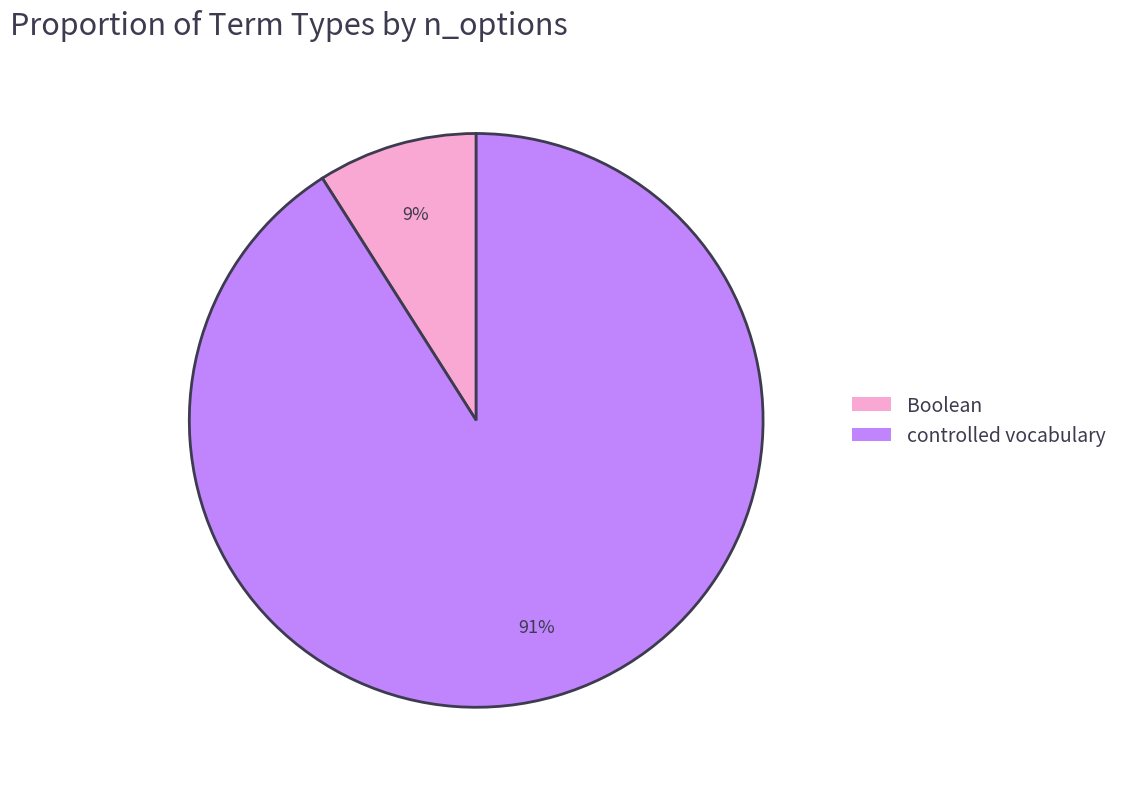

Is there a majority slice in this chart?

Yes